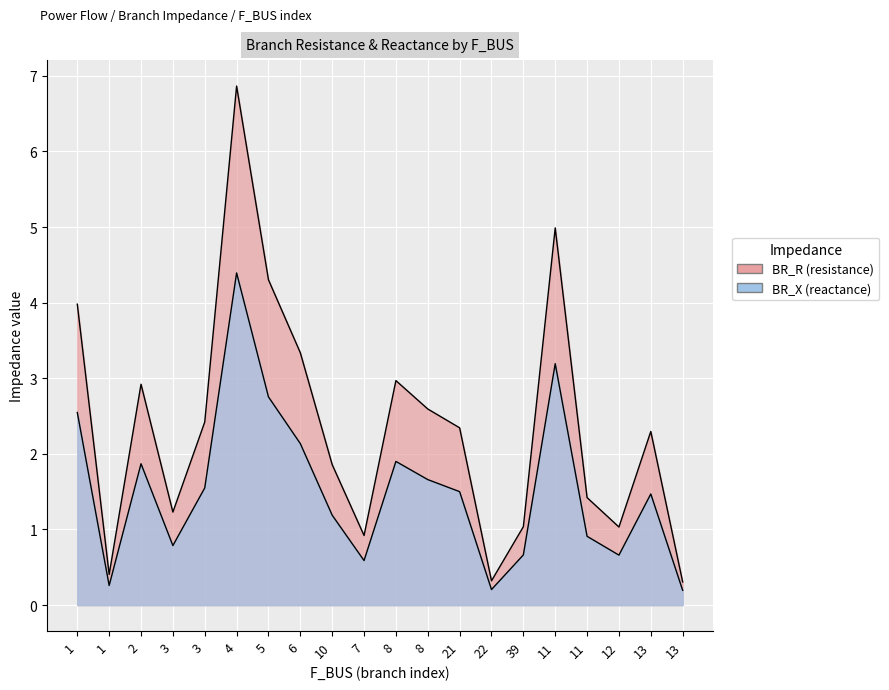

How many series are shown in this chart?

2